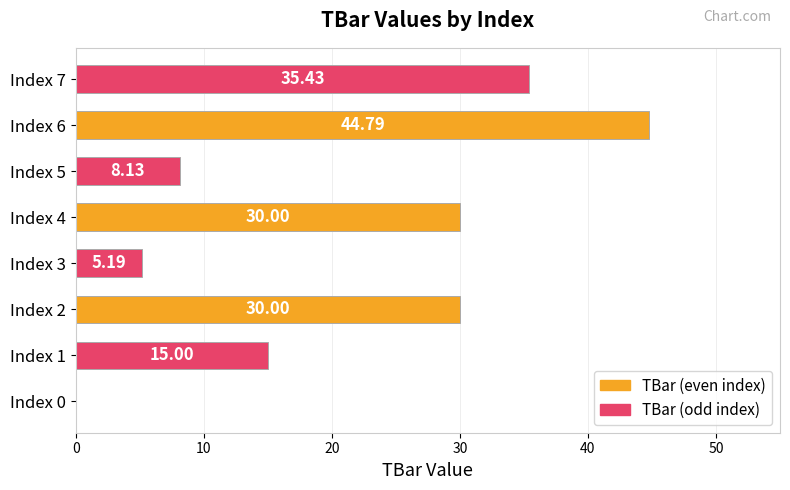

What is the sum of the values at Index 2 and Index 1?

45.0